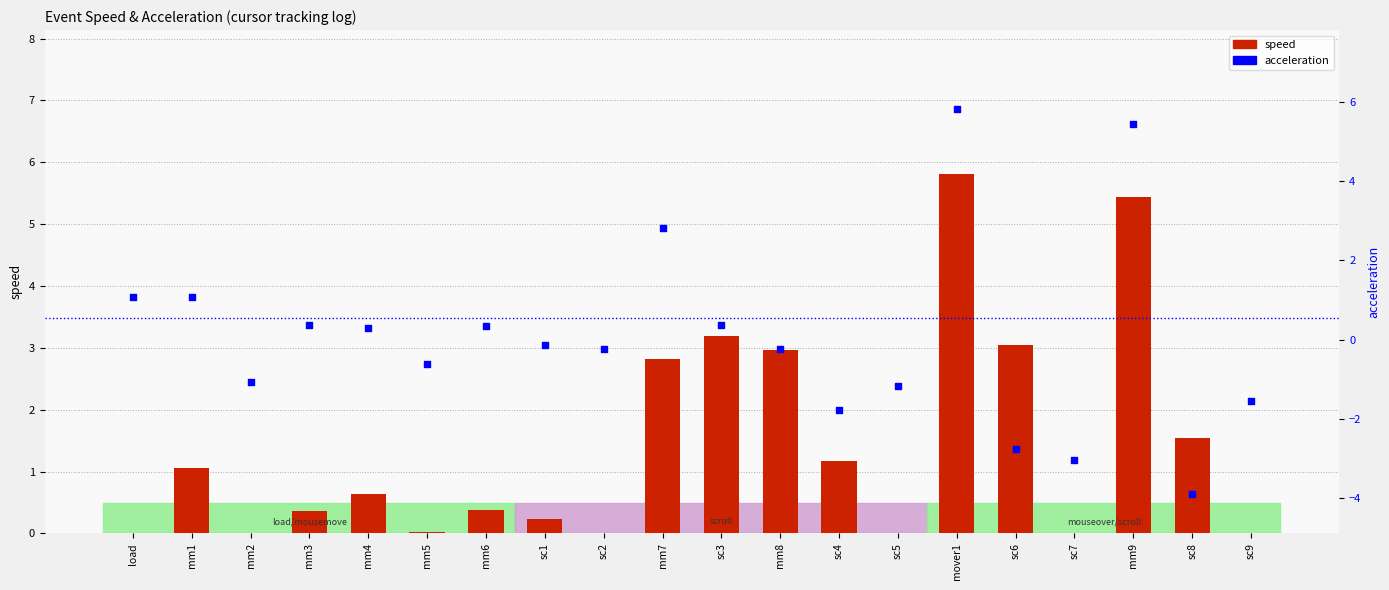

Is the value of speed at mover1 greater than the value of acceleration at mm5?

Yes